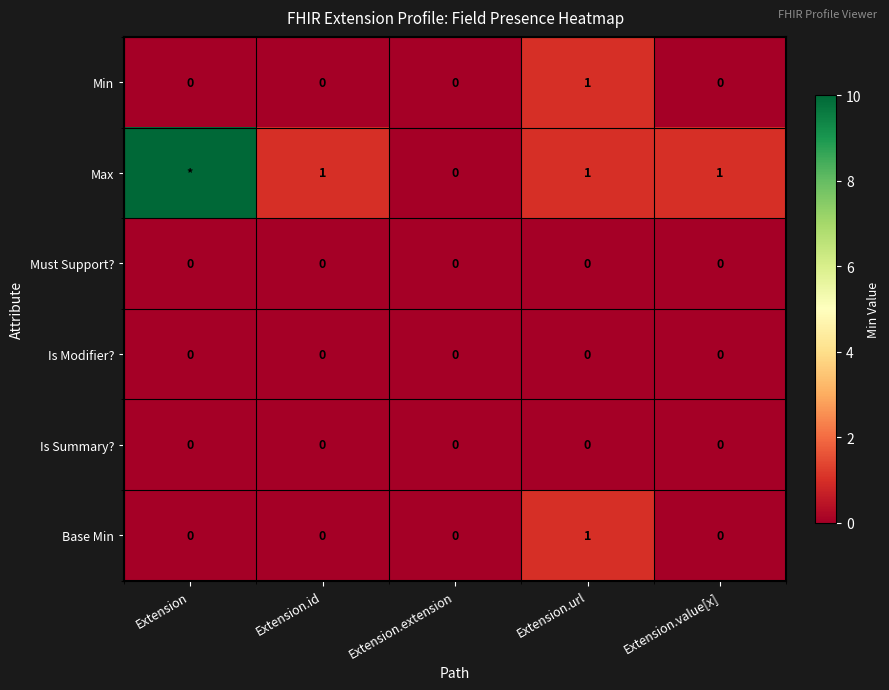

Is it true that Is Summary? equals 0 at Extension?

True